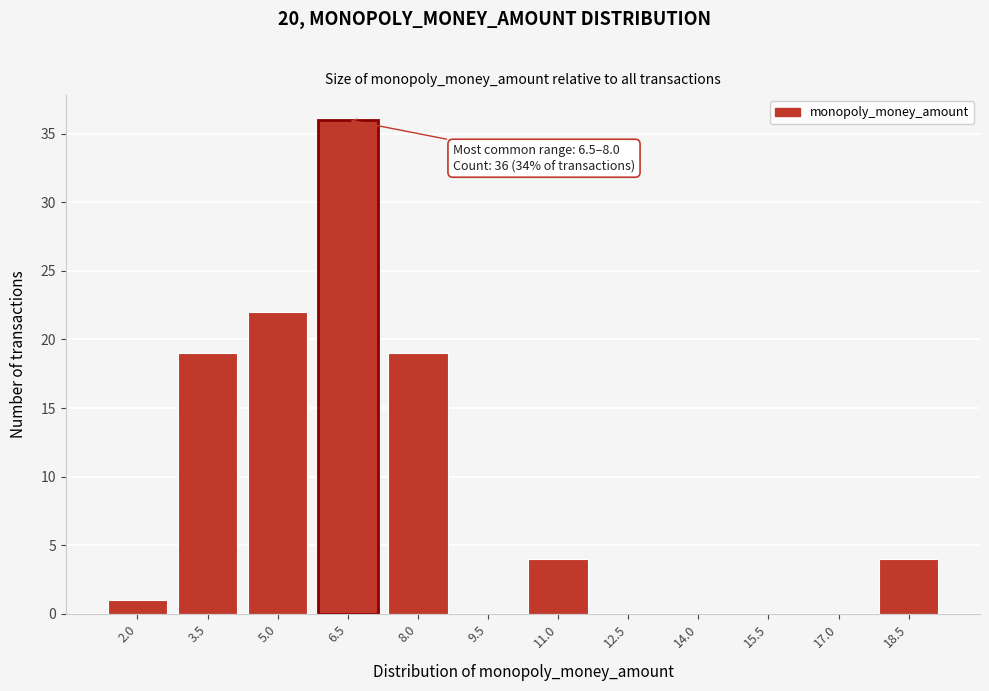

Reading right to left, extract all data points from this chart.

18.5=4	17.0=0	15.5=0	14.0=0	12.5=0	11.0=4	9.5=0	8.0=19	6.5=36	5.0=22	3.5=19	2.0=1